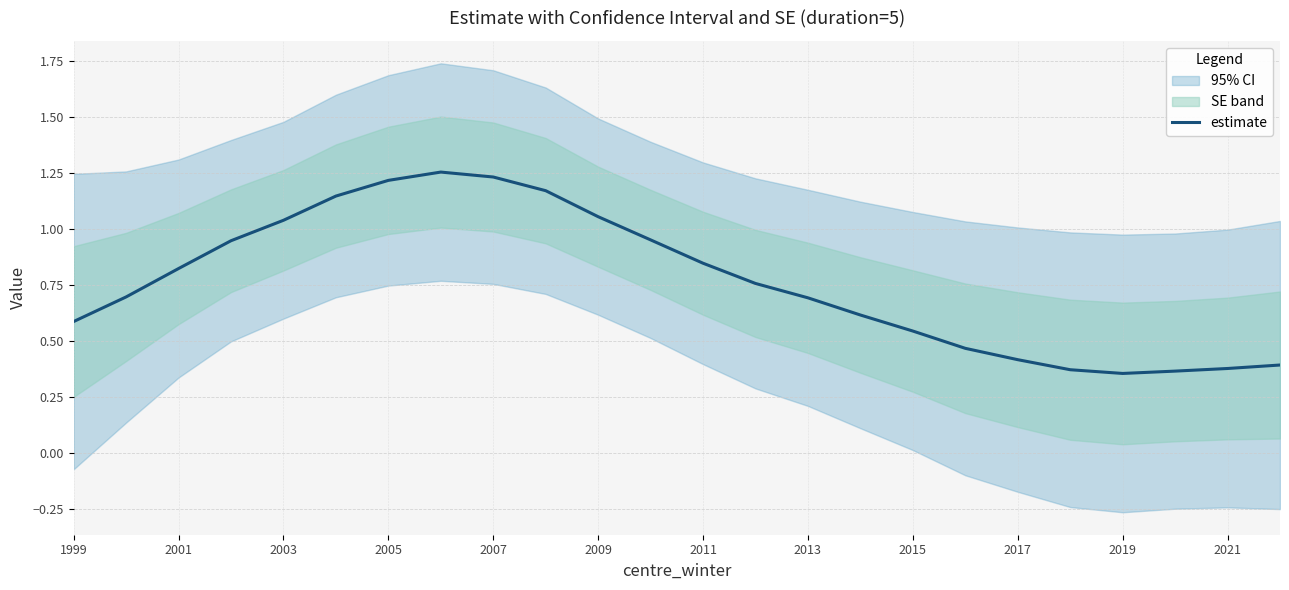

True or false: estimate has a value of 0.3 at 2015.

False